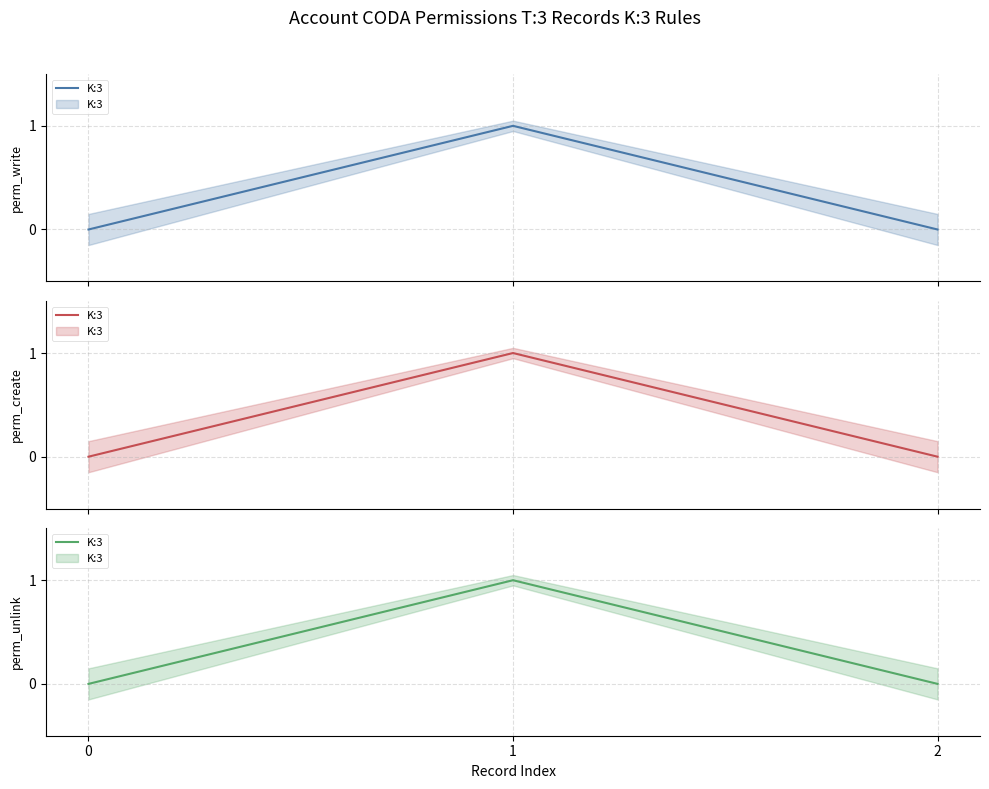

How many lines are shown in the chart?

1